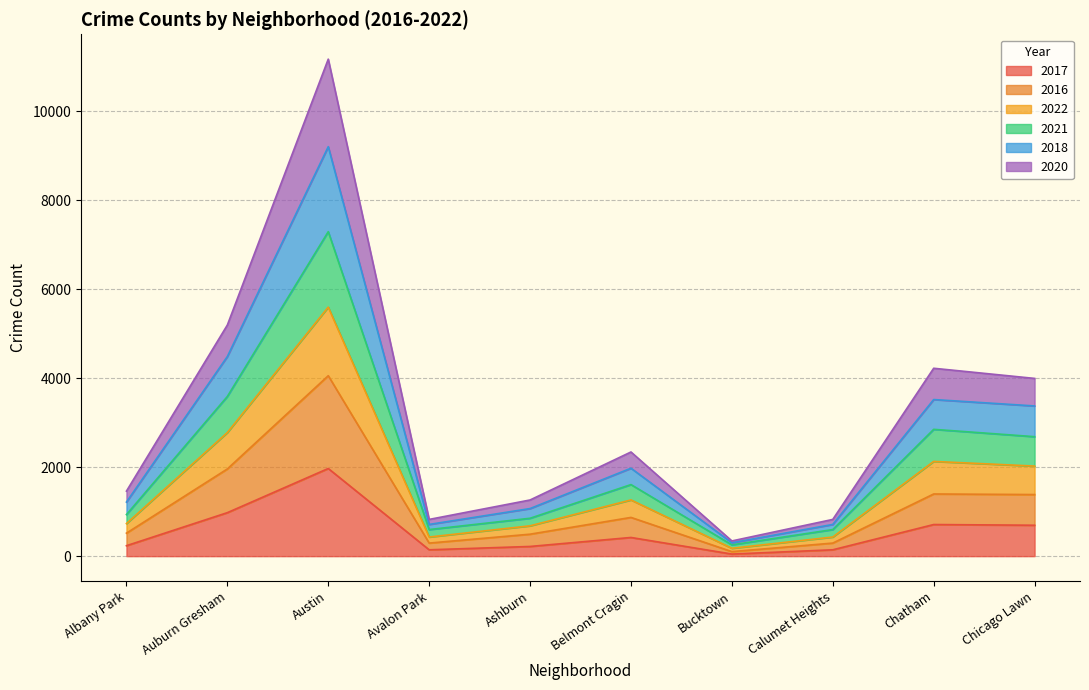

Which category has the highest value across all series?

Austin